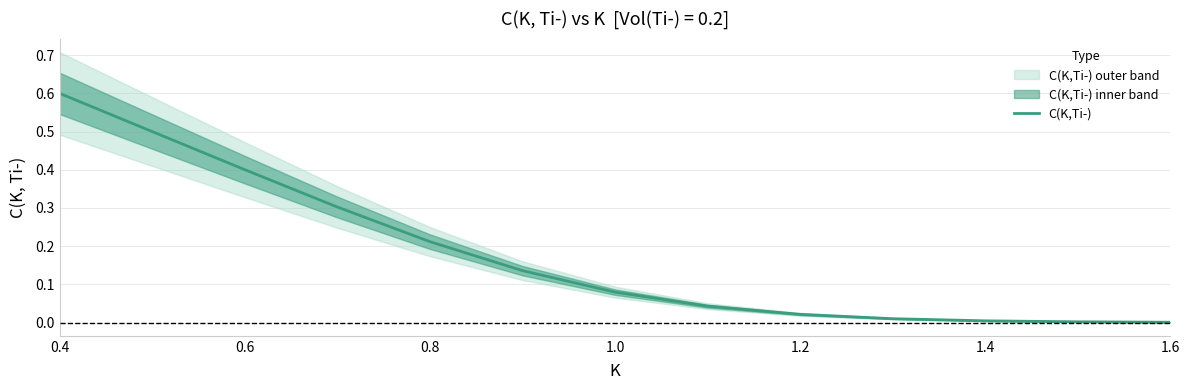

What is the highest value of the C(K,Ti-) series?

0.6